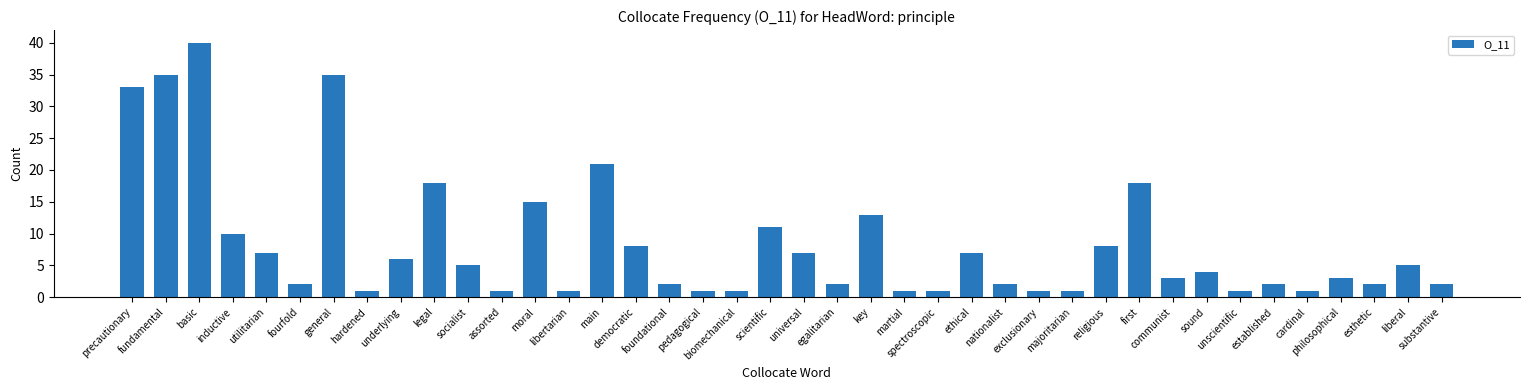

What is the difference between the maximum and minimum values?

39